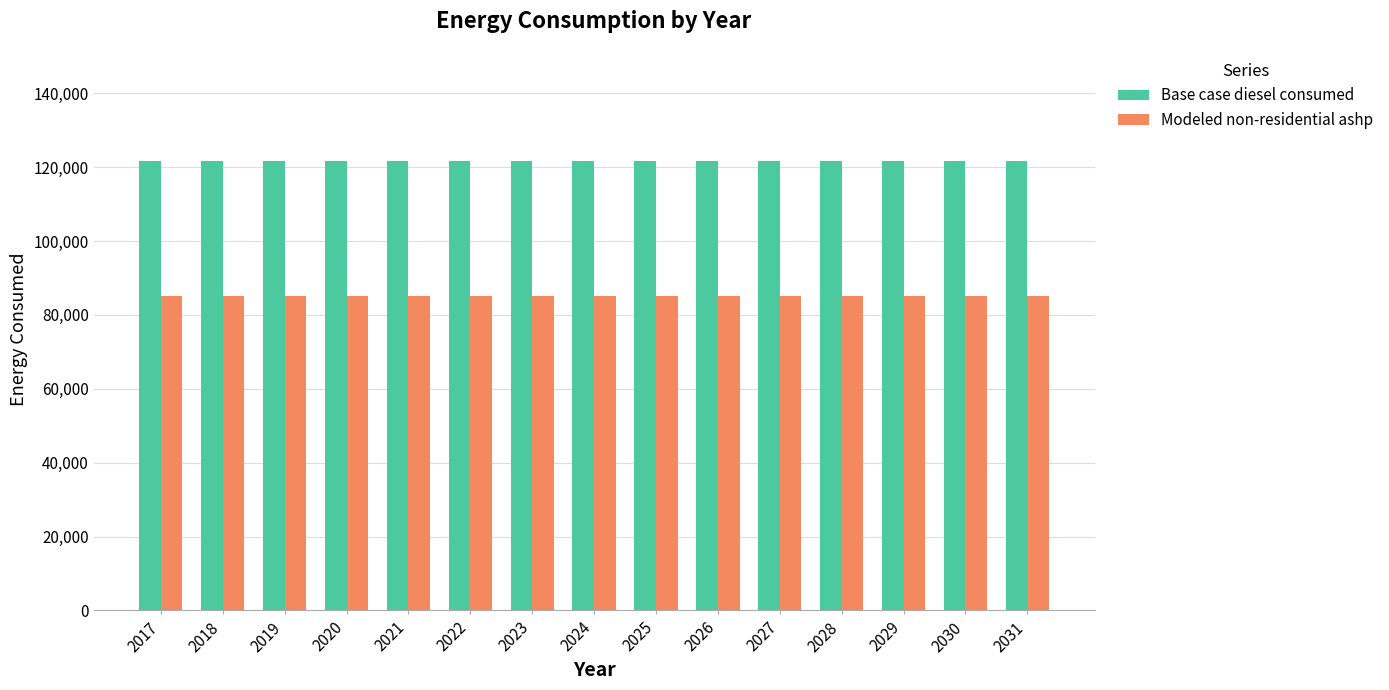

Reading right to left, list all the values displayed in this chart.

Base case diesel consumed: 121659.4	121659.4	121659.4	121659.4	121659.4	121659.4	121659.4	121659.4	121659.4	121659.4	121659.4	121659.4	121659.4	121659.4	121659.4
Modeled non-residential ashp: 85161.6	85161.6	85161.6	85161.6	85161.6	85161.6	85161.6	85161.6	85161.6	85161.6	85161.6	85161.6	85161.6	85161.6	85161.6